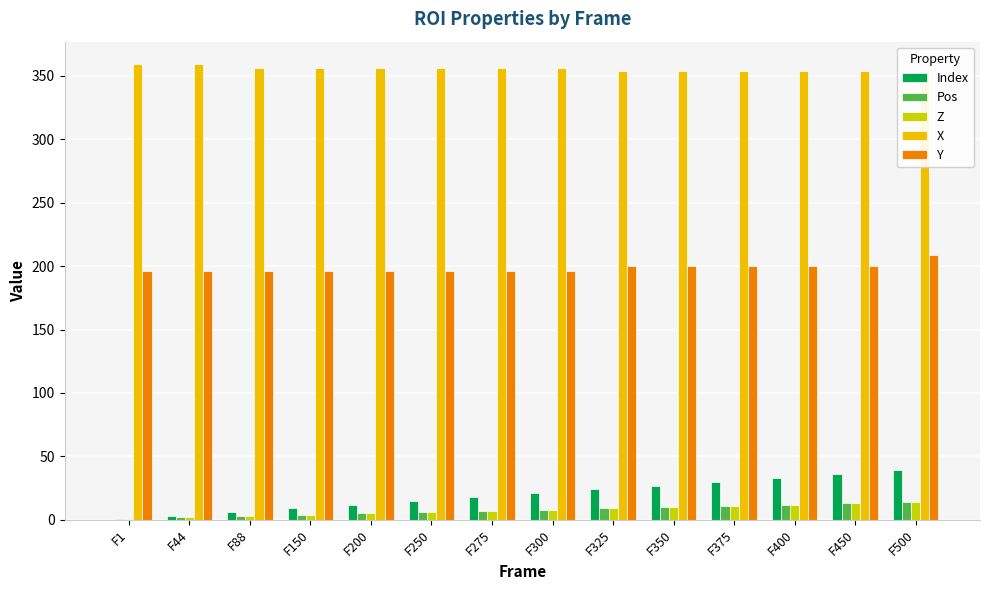

Is it true that Index equals 11 at F275?

False